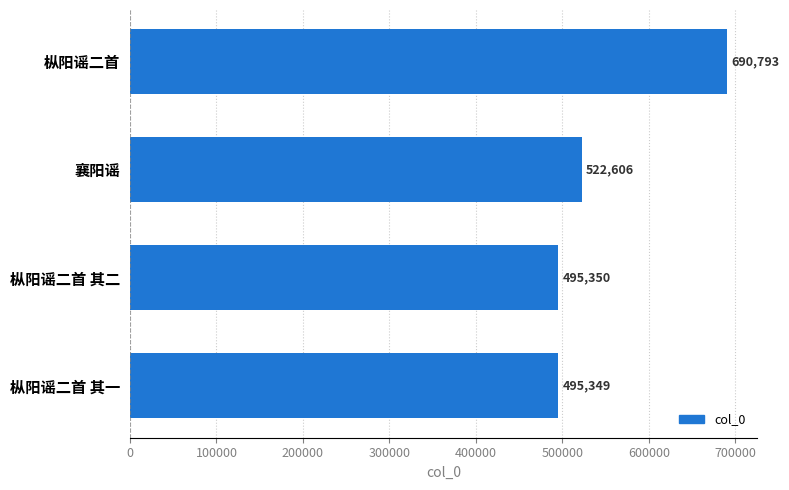

The chart shows a value of 168300 at 枞阳谣二首 其二. True or false?

False